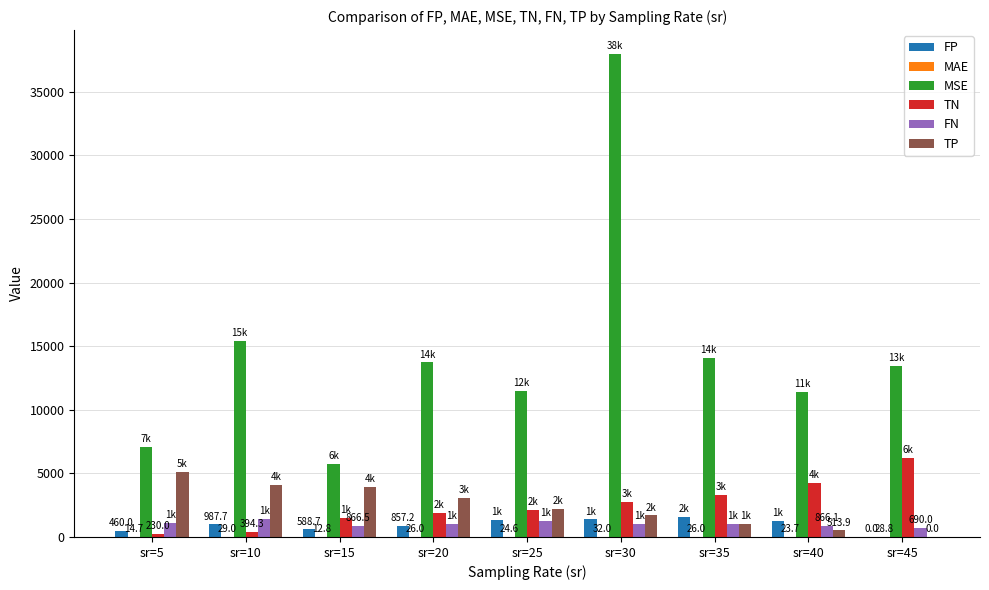

What is the sum of the FP values at sr=30 and sr=40?

2660.2